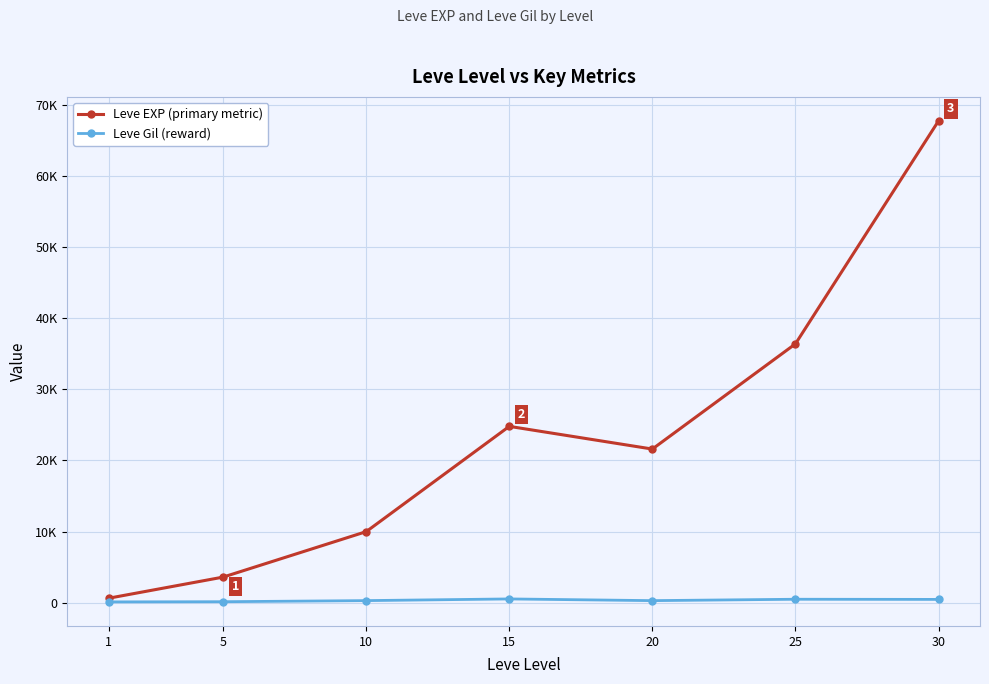

What are all the series names shown in the legend?

Leve EXP (primary metric), Leve Gil (reward)